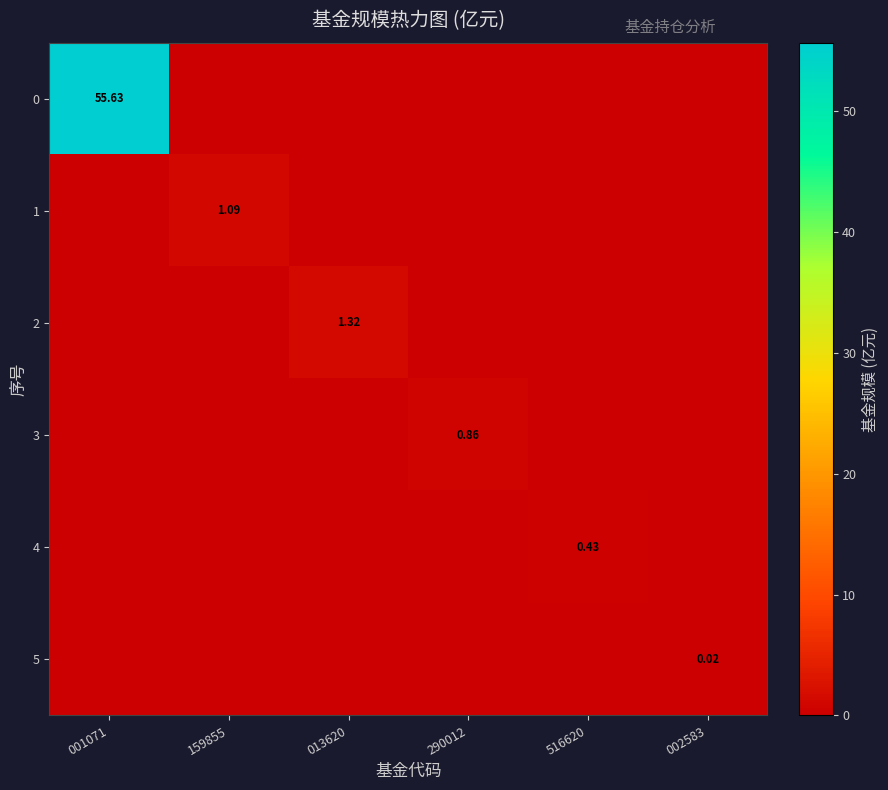

Is the value of 2 at 013620 greater than the value of 1 at 159855?

Yes